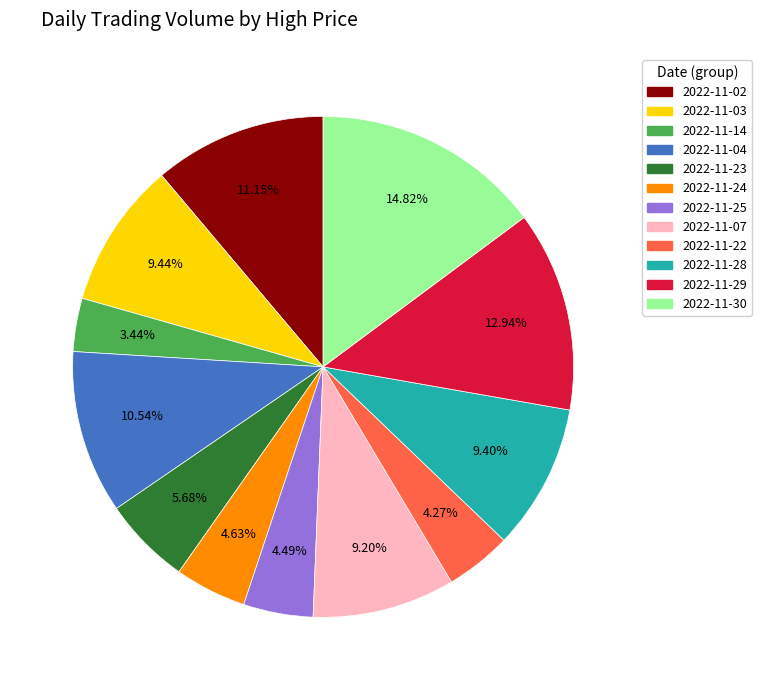

What is the ratio of the value at 2022-11-24 to the value at 2022-11-23?

0.8